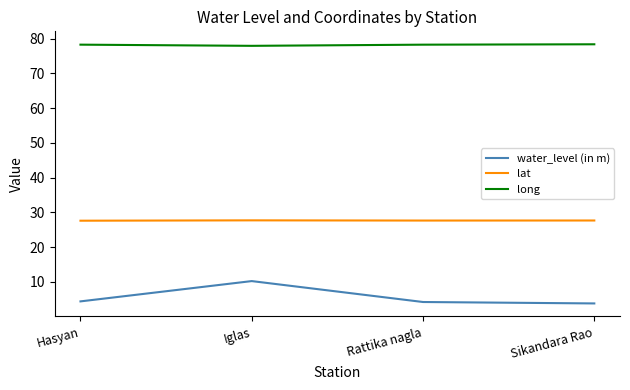

How many series are shown in this chart?

3